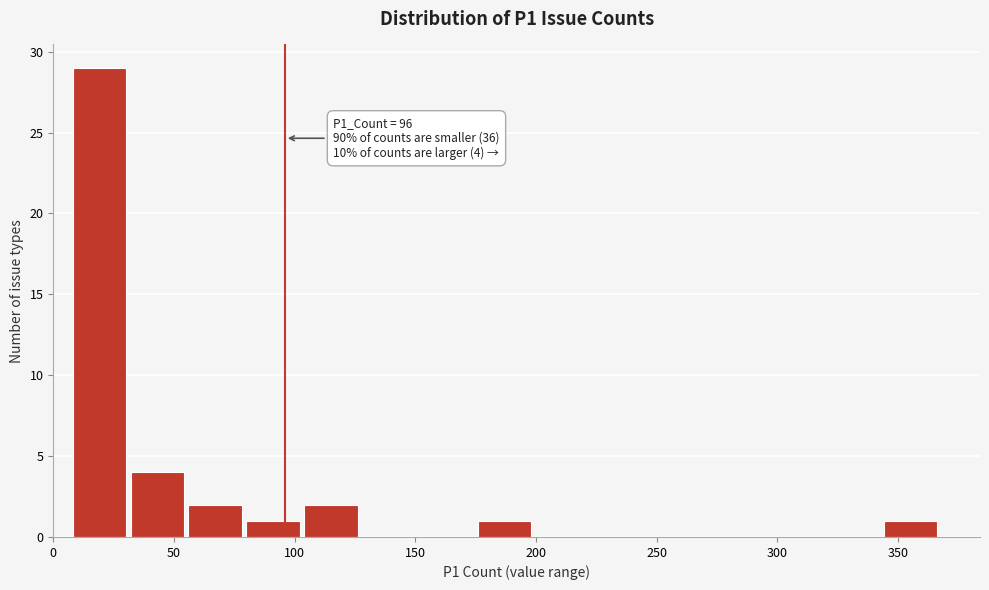

Which range on the x-axis has the tallest bar?

8 to 32